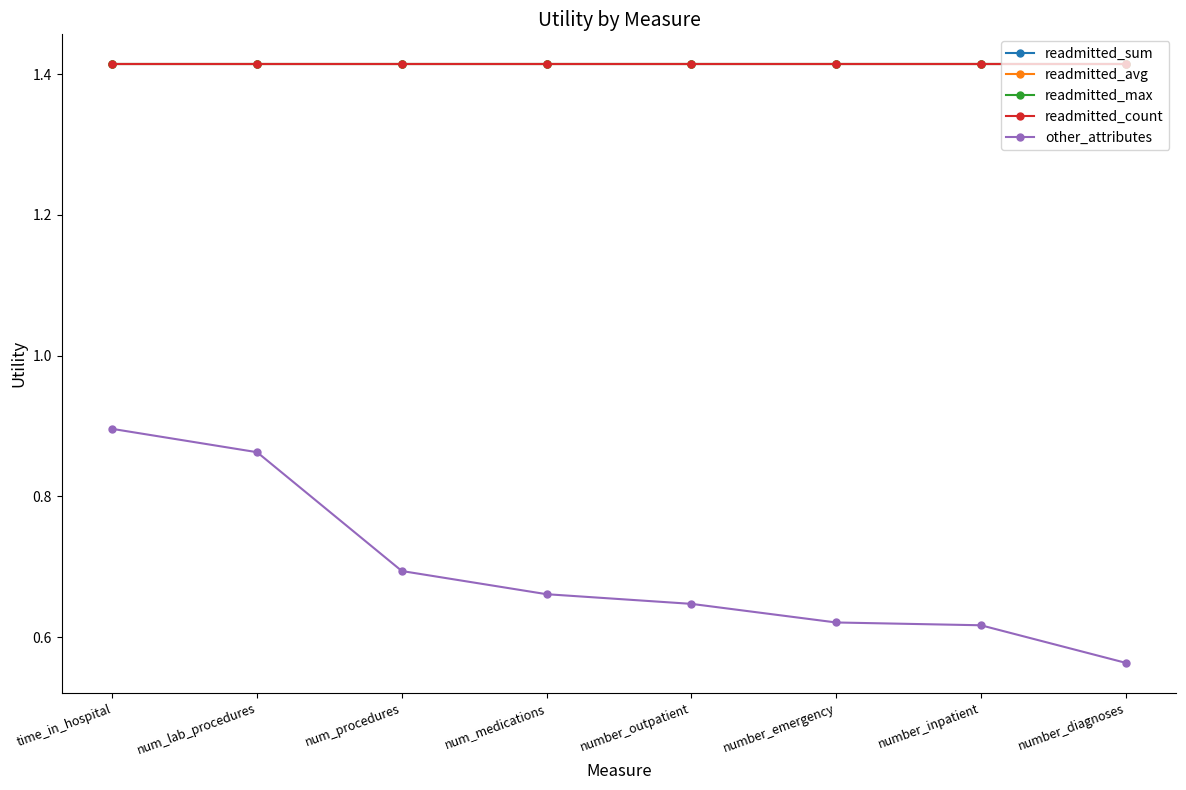

True or false: readmitted_count and other_attributes intersect in this chart.

False